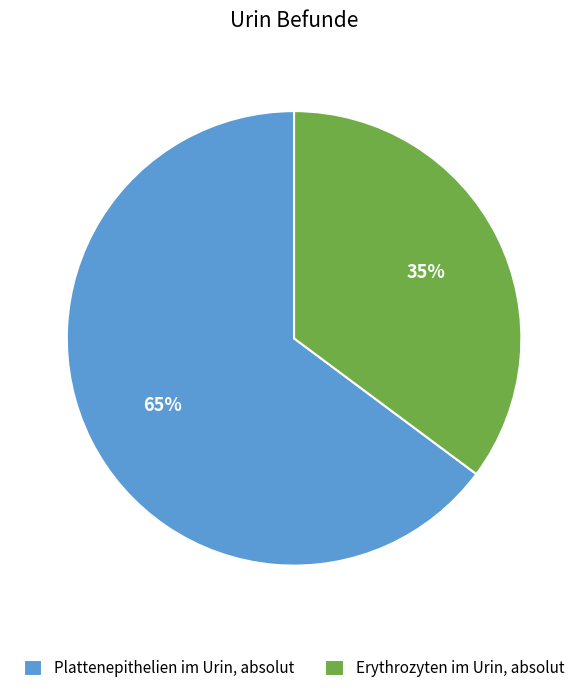

Which has a higher value, Plattenepithelien im Urin, absolut or Erythrozyten im Urin, absolut?

Plattenepithelien im Urin, absolut